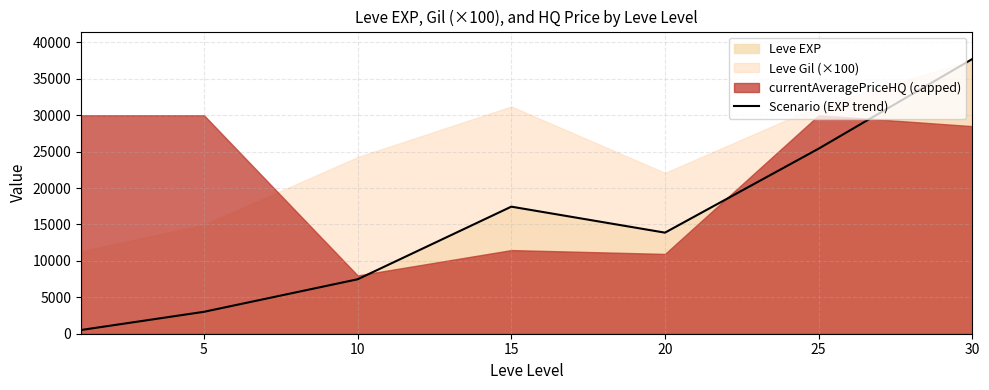

What is the highest value of the Scenario (EXP trend) series?

37715.0